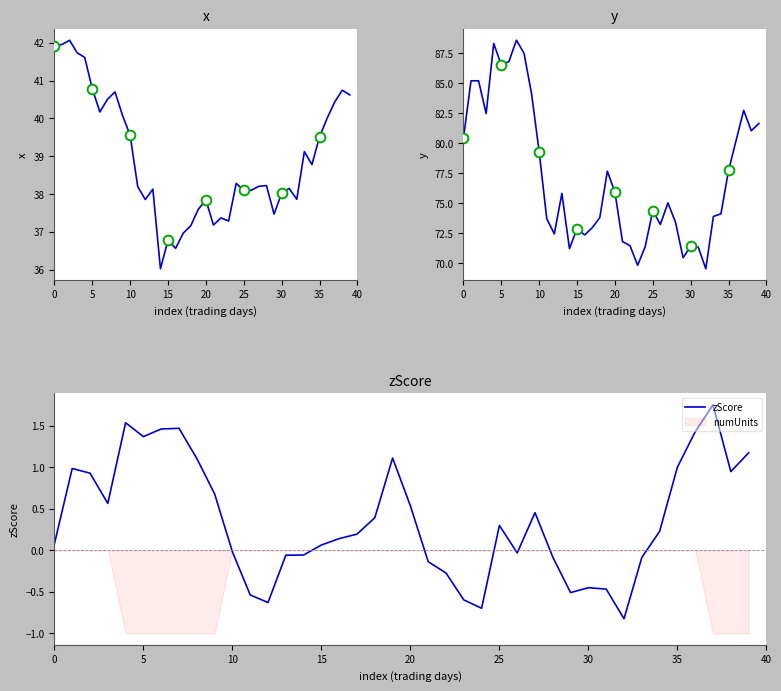

True or false: x has a value of 36.0 at 14.

True